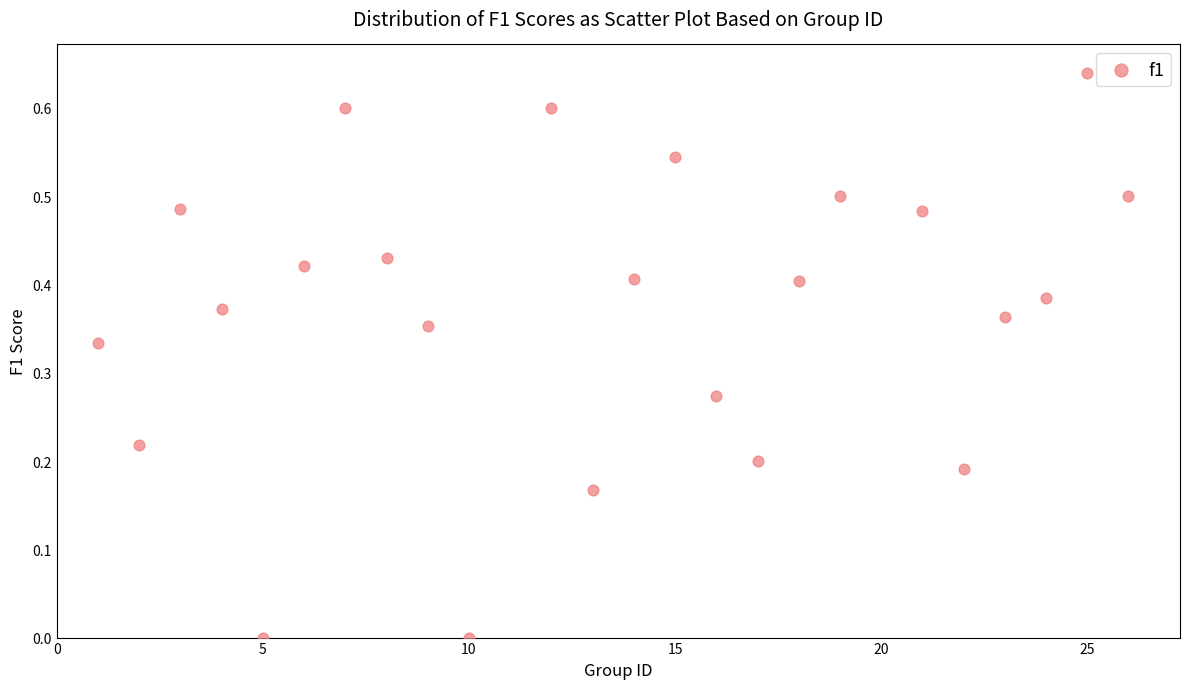

What is the range of X values (max minus min)?

25.0